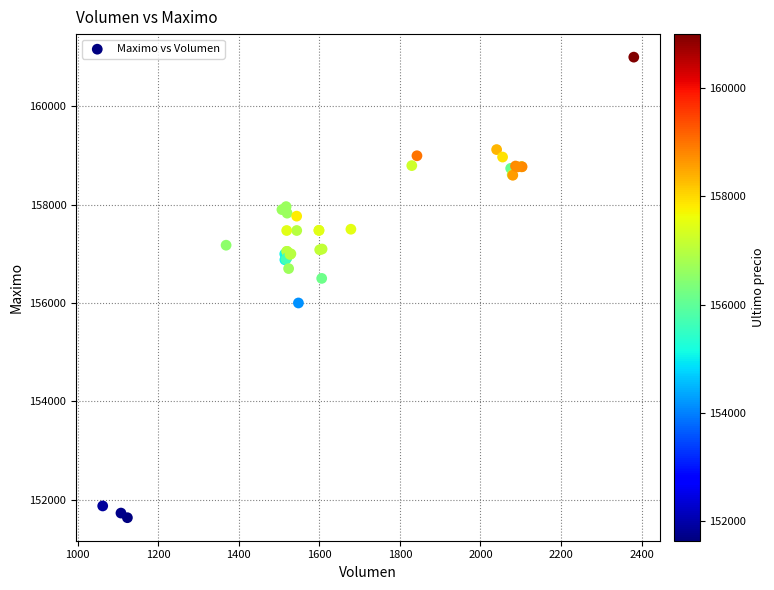

What Y value in the scatter plot is closest to 156316?

156500